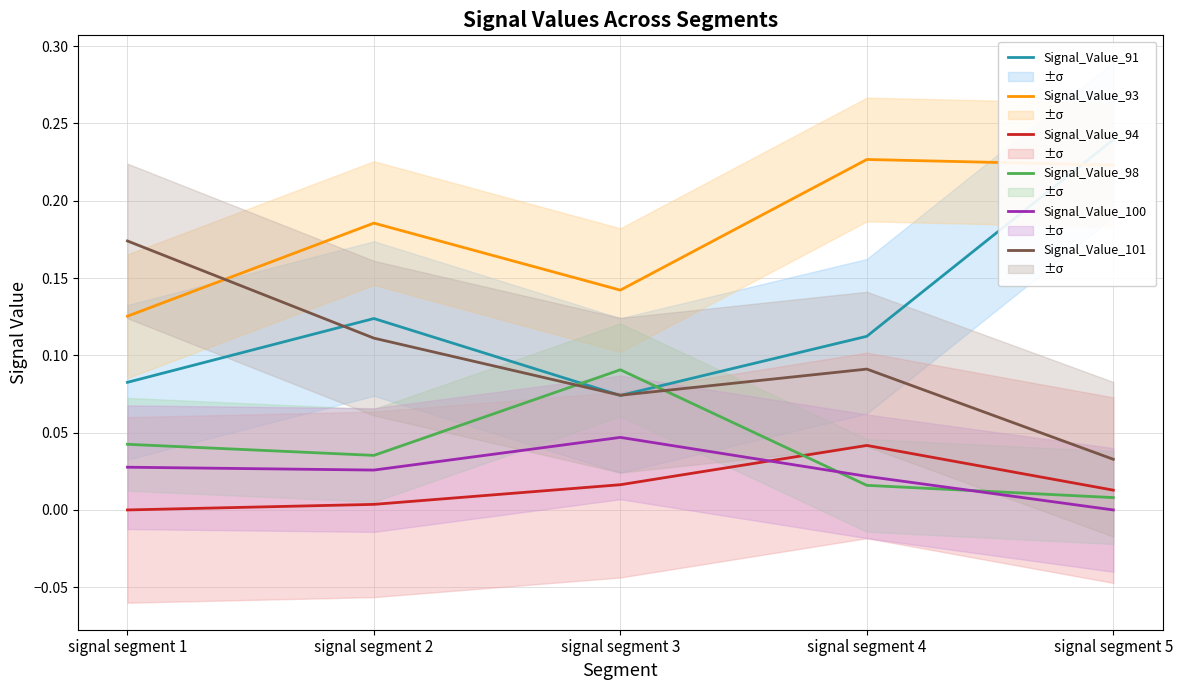

What is the sum of all Signal_Value_100 values?

0.1